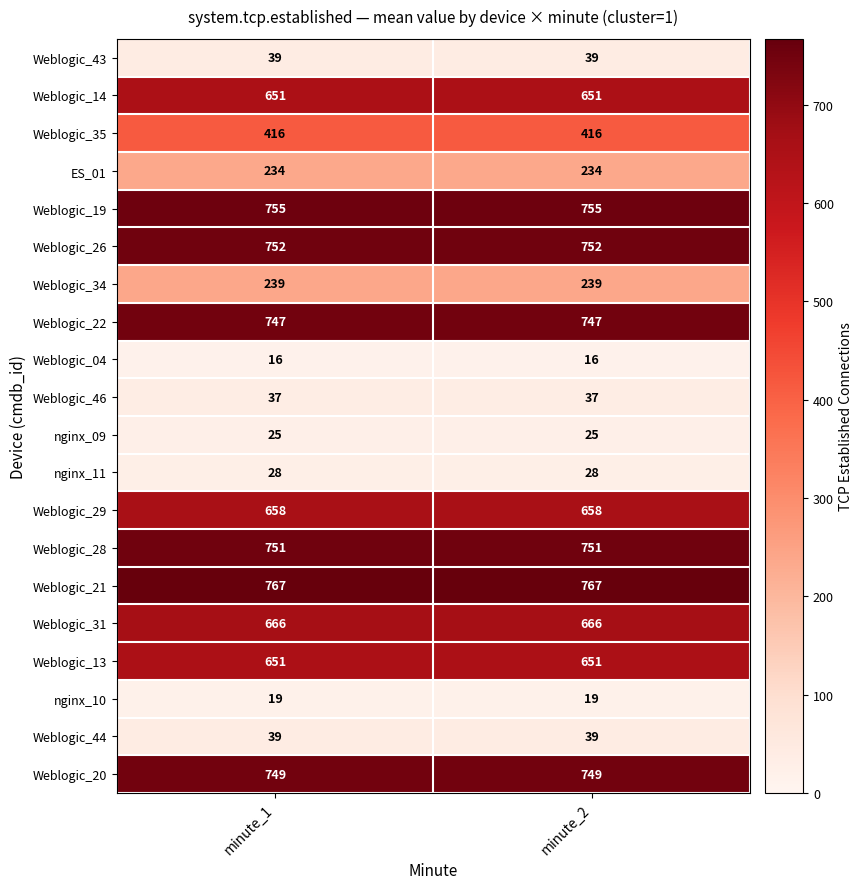

What is the spread (max minus min) of values at minute_1?

751